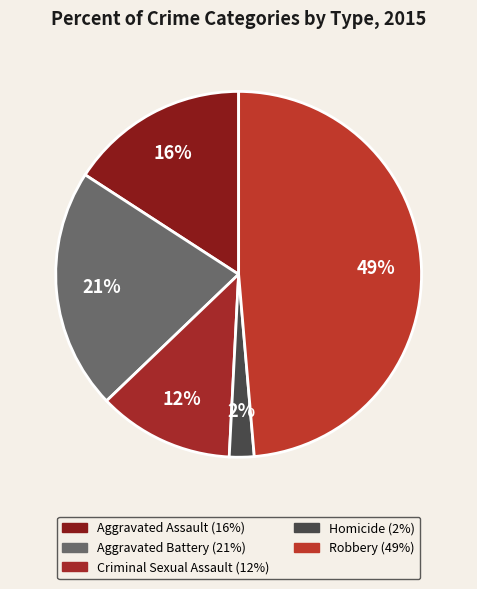

Is it true that Criminal Sexual Assault is 12% of the pie?

True